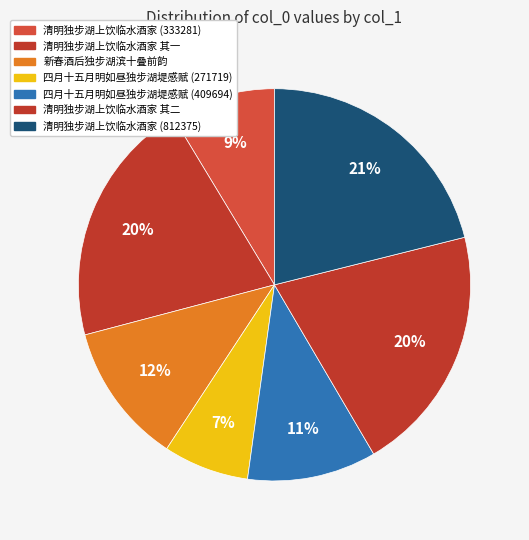

How many segments does this pie chart have?

7